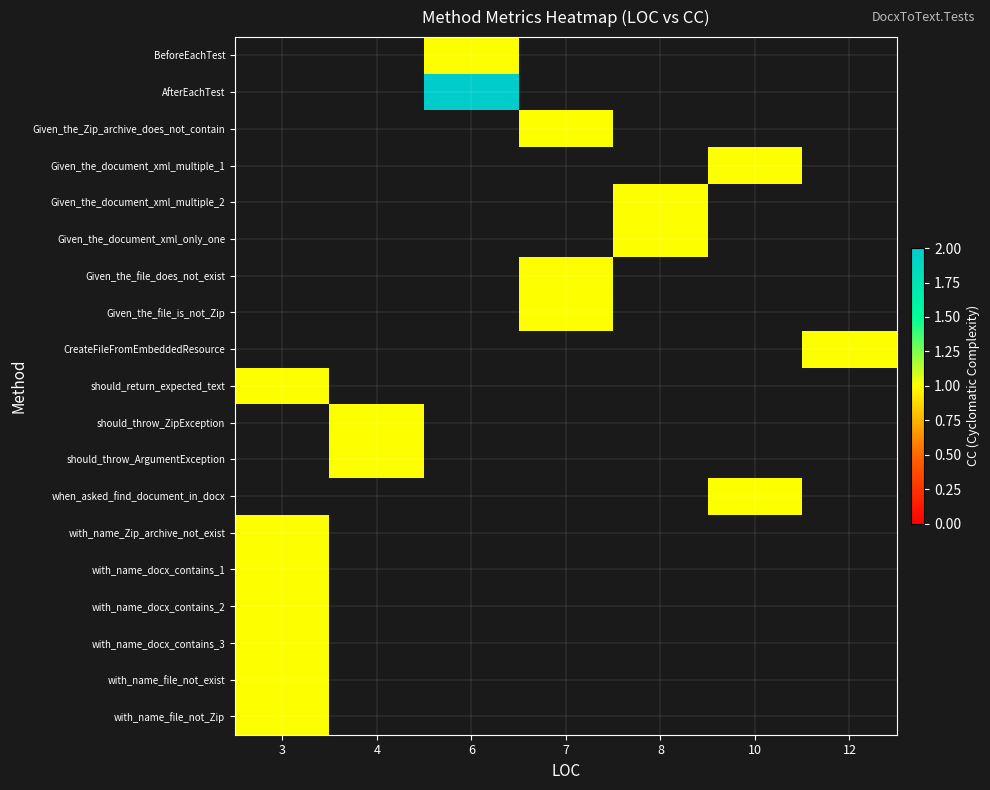

Is the value of AfterEachTest at 10 greater than the value of BeforeEachTest at 4?

No